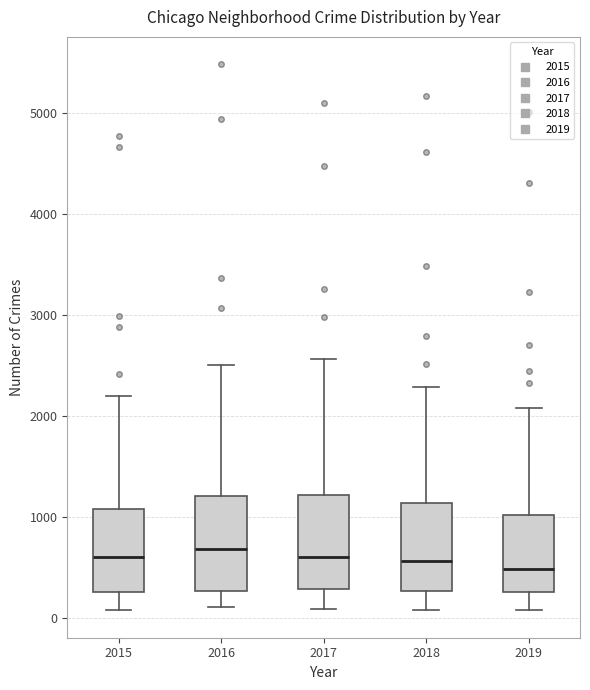

Where is the upper edge of the box at x = 2018 on the y-axis? The values are not printed on the chart, so give them approximately, as read against the axis.

1100